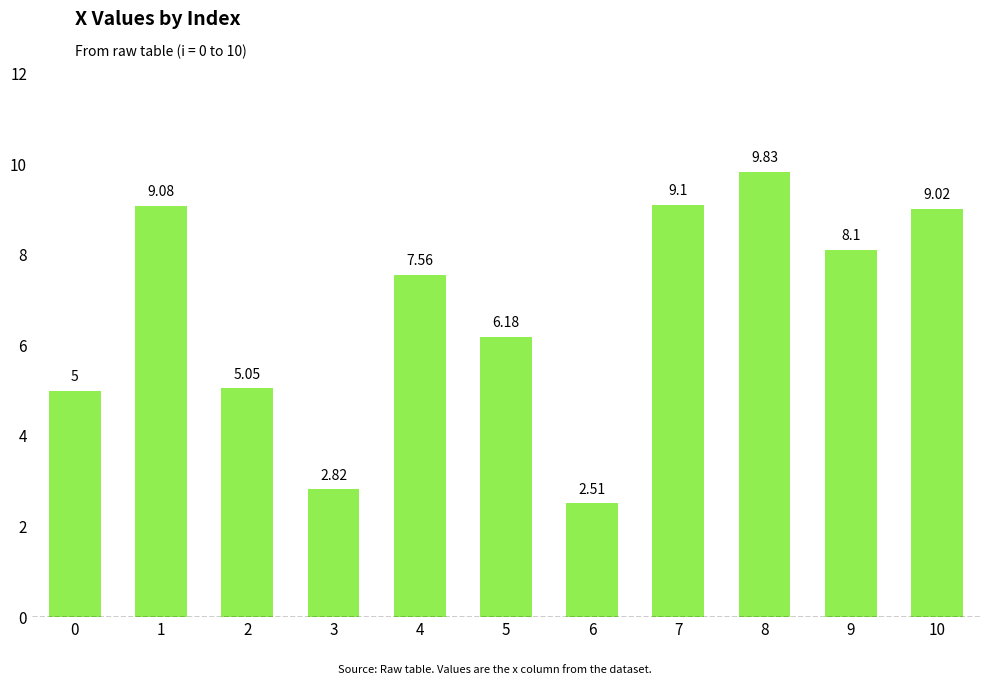

At which category does the chart reach its minimum across all series?

6